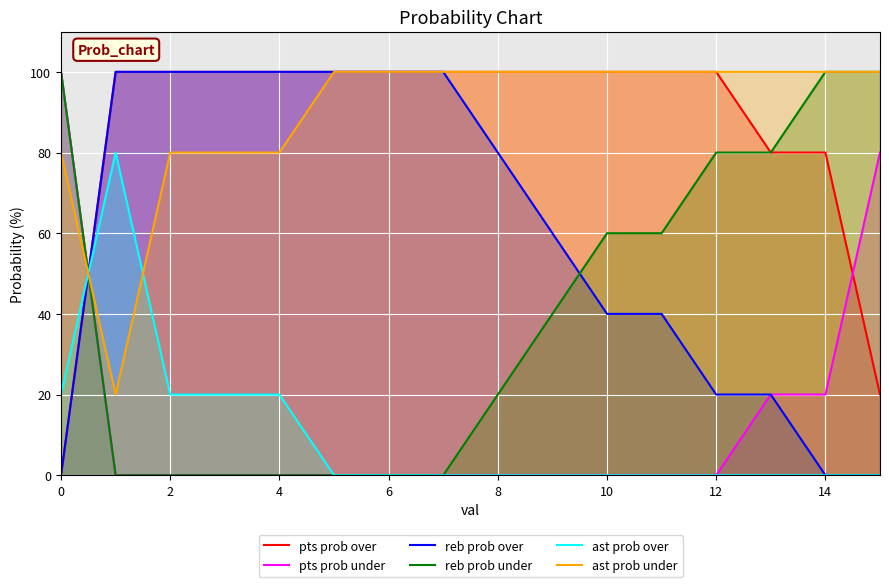

What are all the series names shown in the legend?

pts prob over, pts prob under, reb prob over, reb prob under, ast prob over, ast prob under